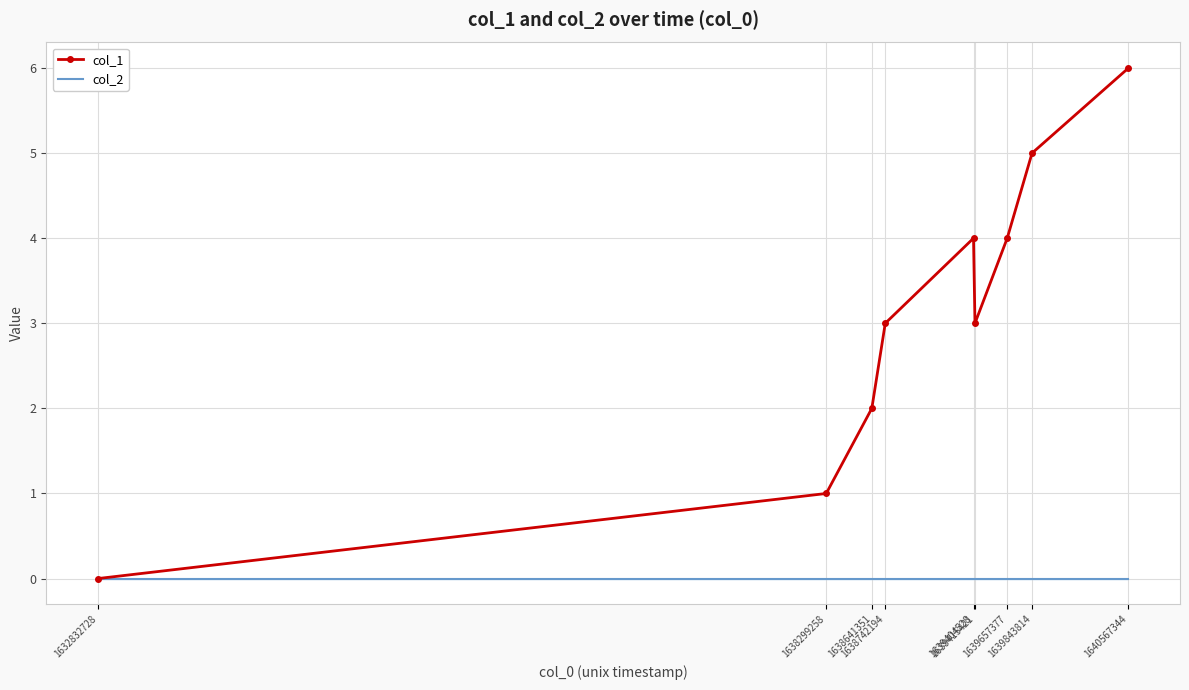

What is the difference between the second highest and second lowest values in the col_1 series?

4